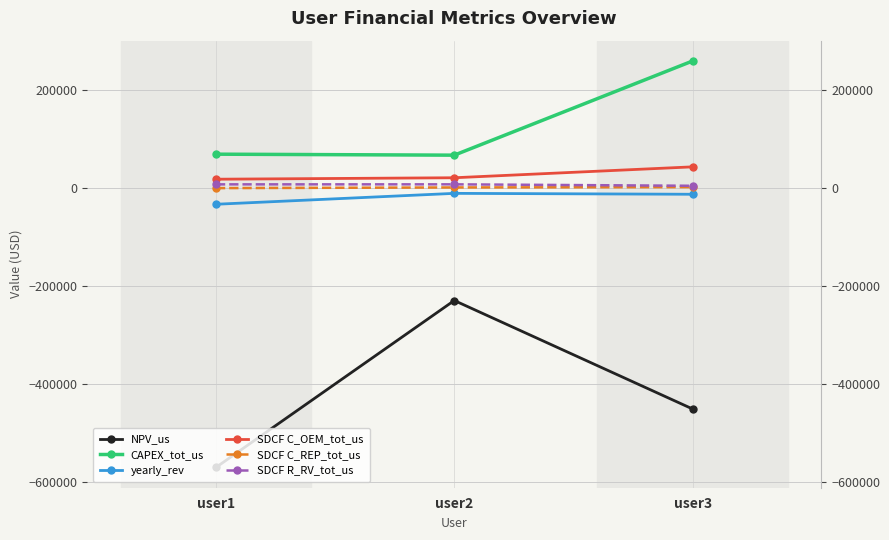

How many data points does each series have?

3